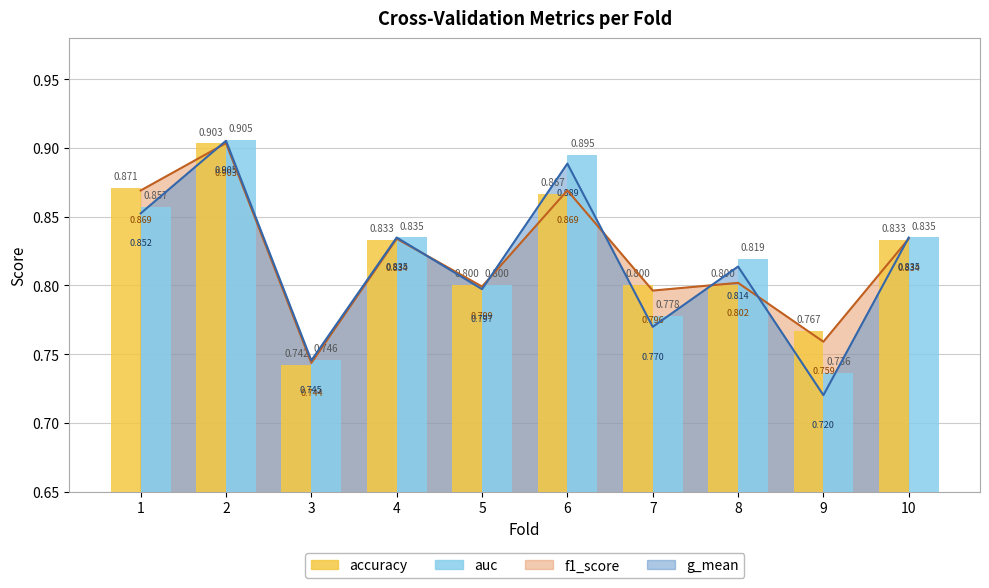

What is the difference between the auc values at 7 and 2?

0.1